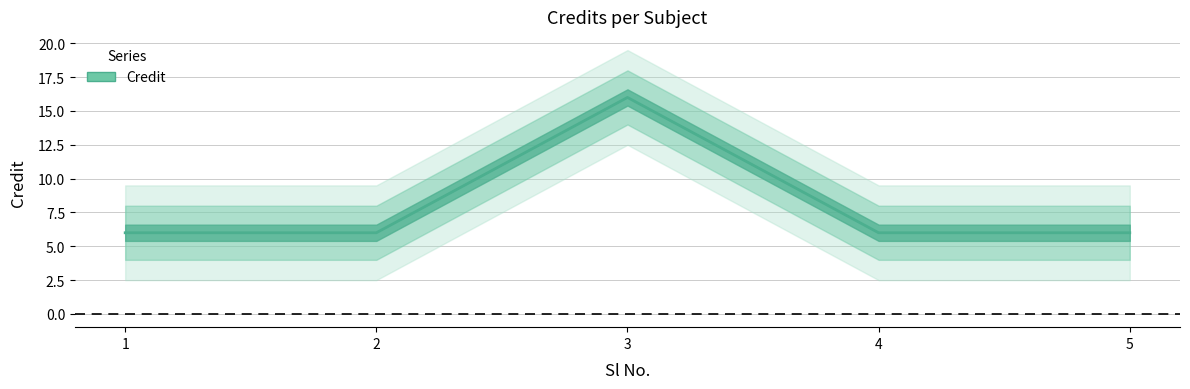

Reading left to right, extract all data points from this chart.

6	6	16	6	6